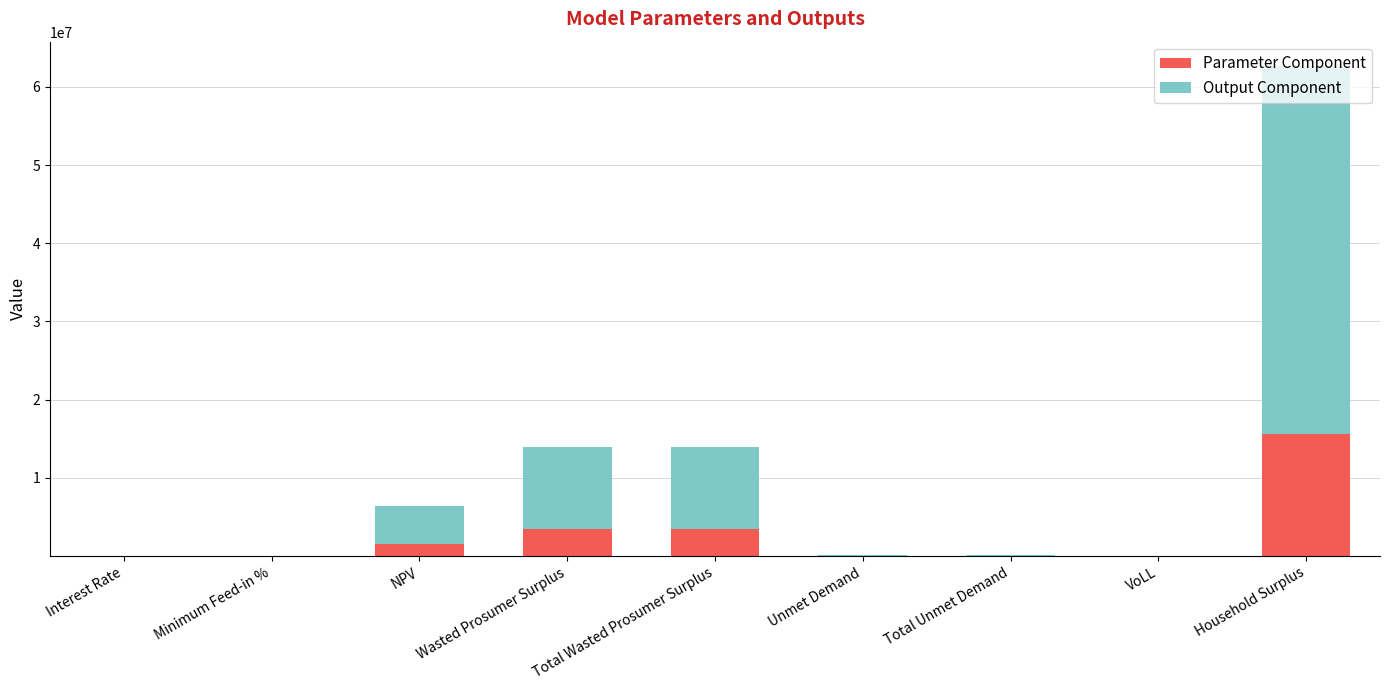

Is it true that Parameter Component equals 0.0 at Interest Rate?

True